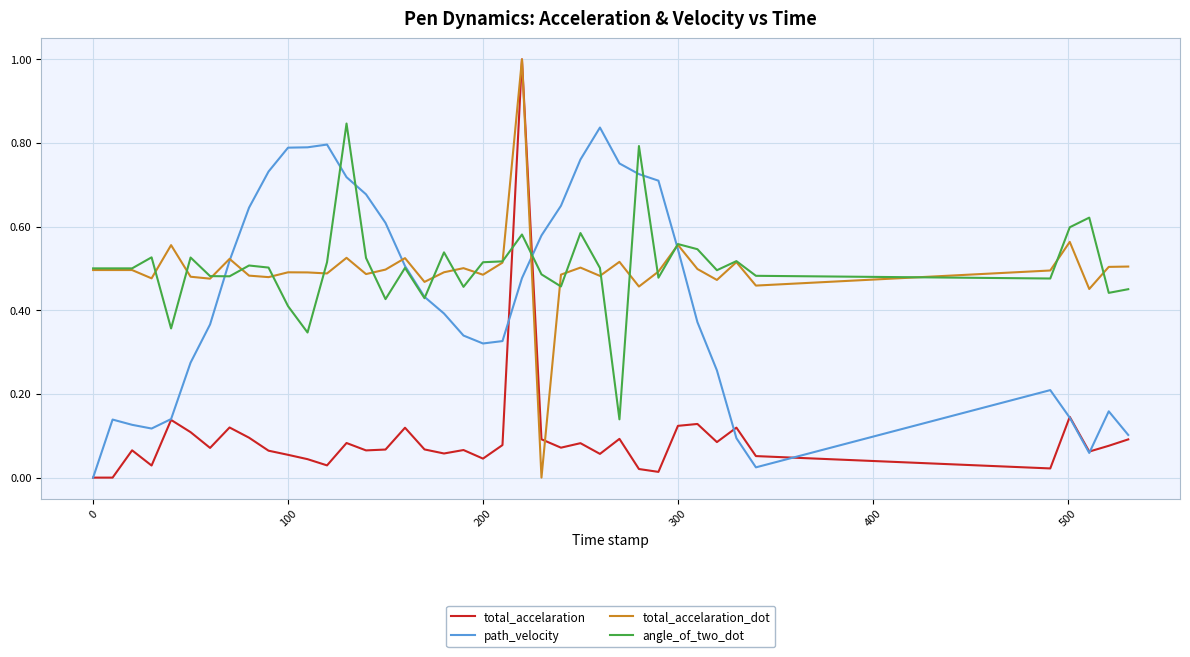

How many intersections are there between total_accelaration and angle_of_two_dot?

2